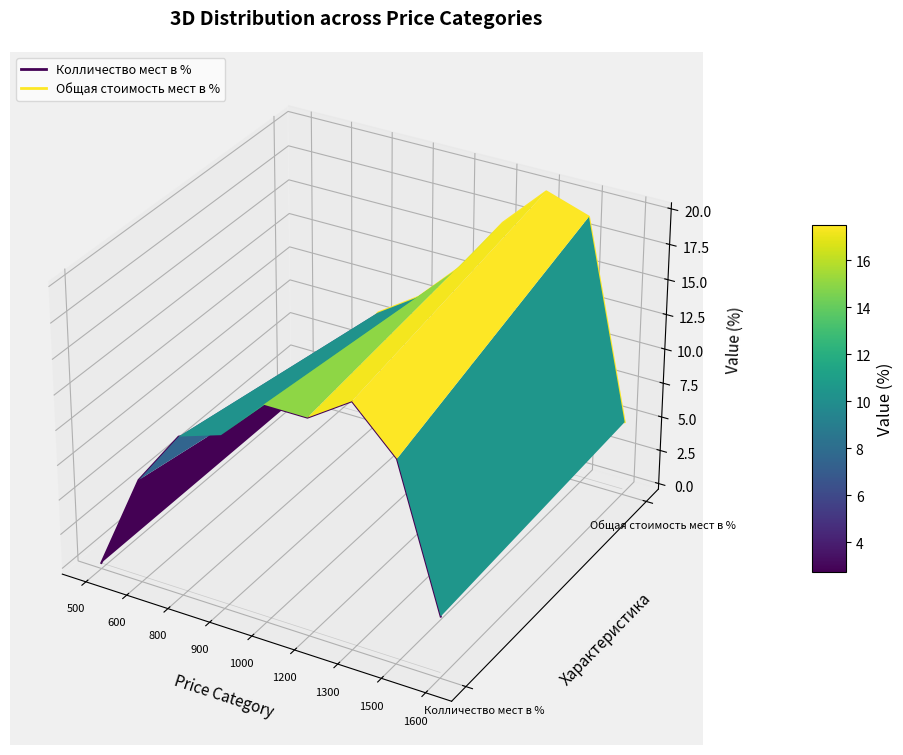

Is the value of Колличество мест в % at 1600 greater than the value of Общая стоимость мест в % at 500?

No